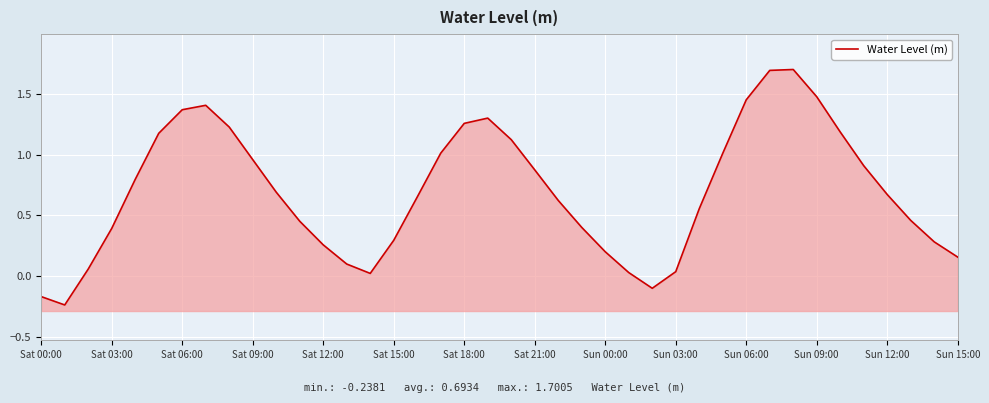

How many series are shown in this chart?

1